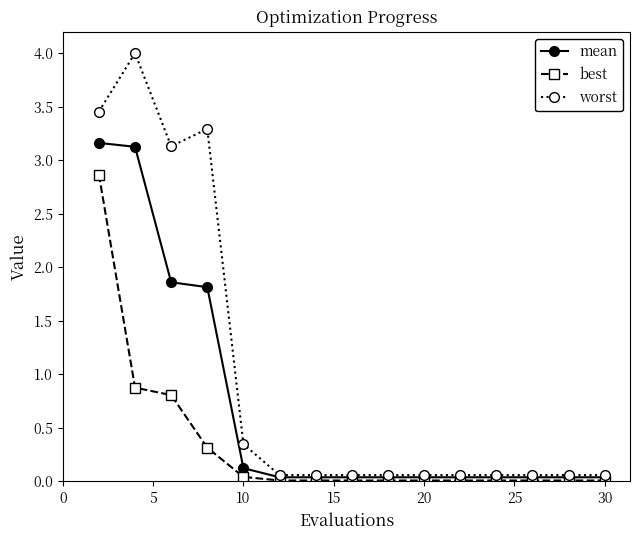

Which series has the largest total across all categories?

worst